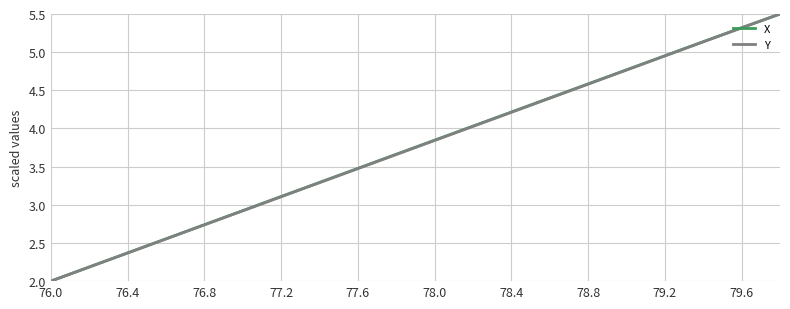

What is the minimum value for Y?

2.0